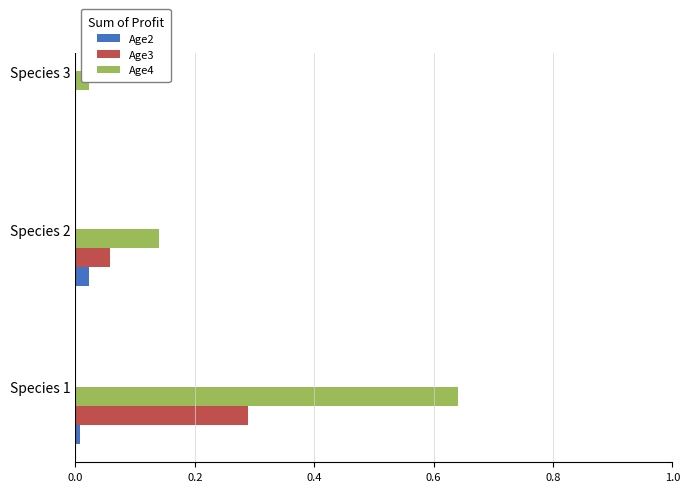

Is the value of Age2 at Species 1 greater than the value of Age4 at Species 1?

No